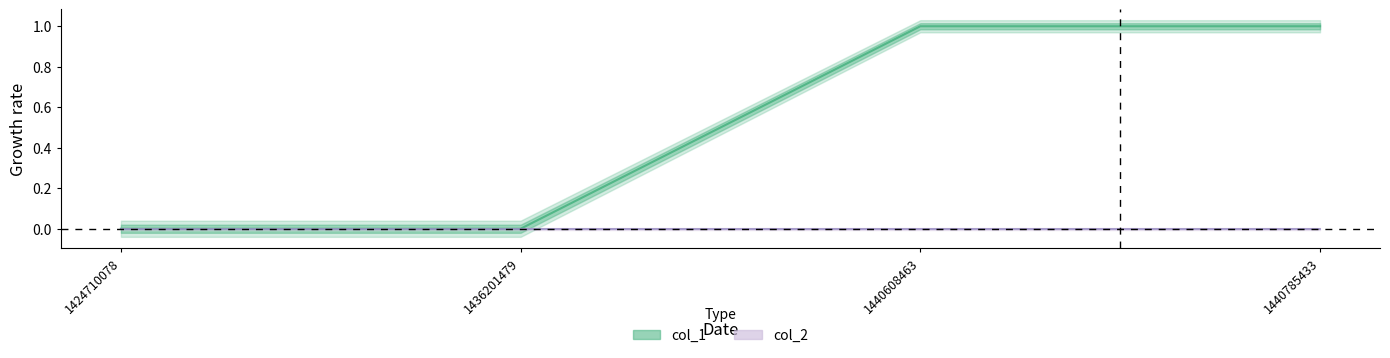

True or false: the data has more than 2 interior local peaks.

False